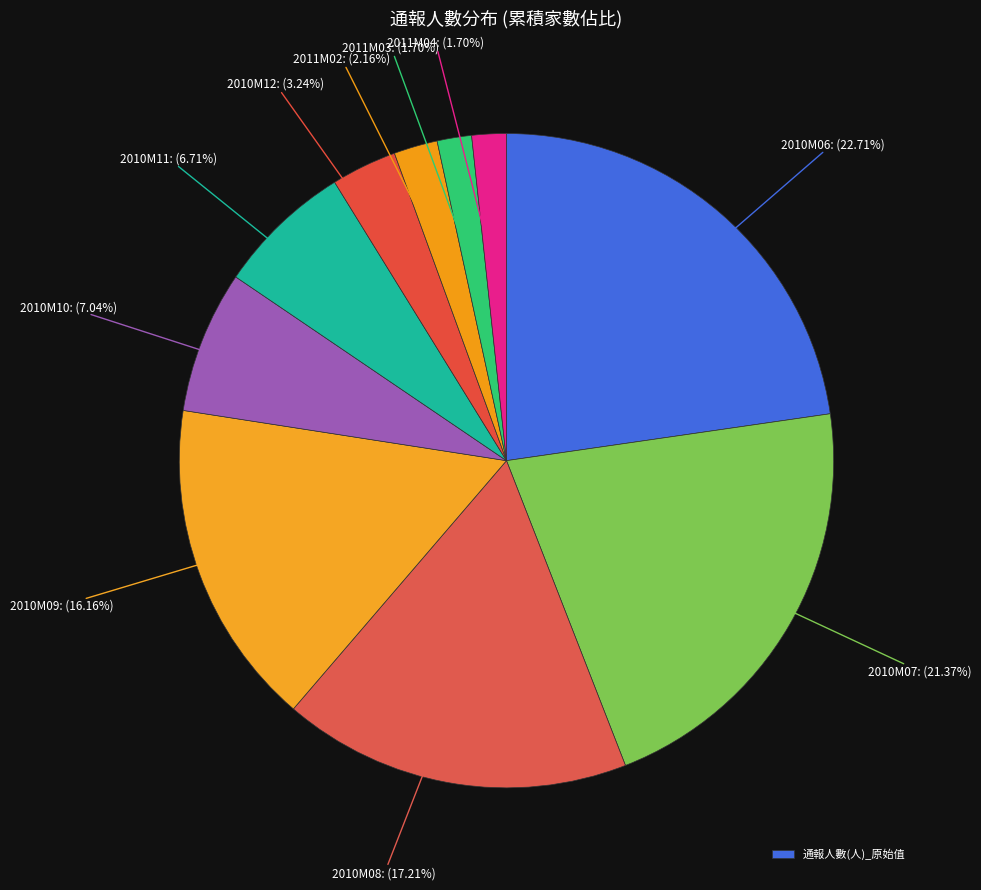

To the nearest percent, what is the average slice percentage?

10%